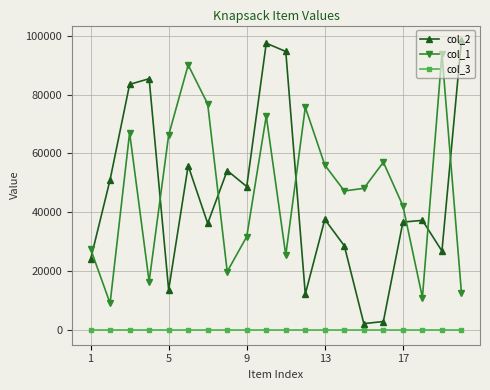

What is the value of the col_2 point at the 4th from the left?

85385